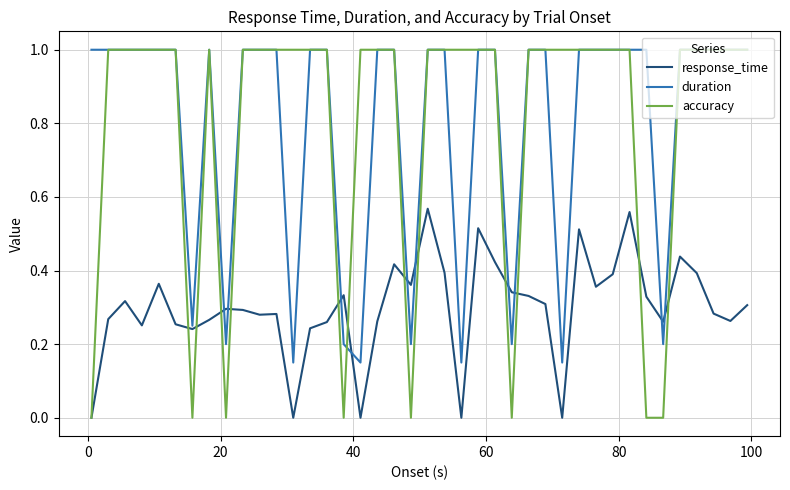

What are all the series names shown in the legend?

response_time, duration, accuracy